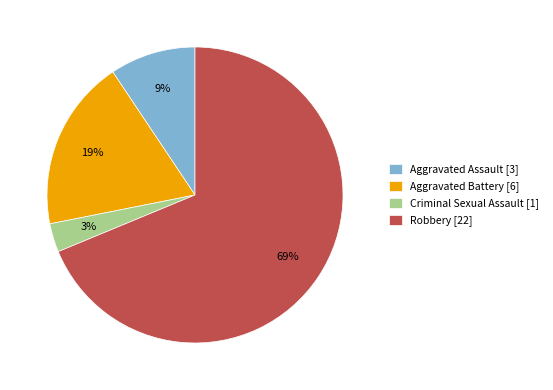

Do Aggravated Battery and Criminal Sexual Assault together represent more than half of the pie?

No